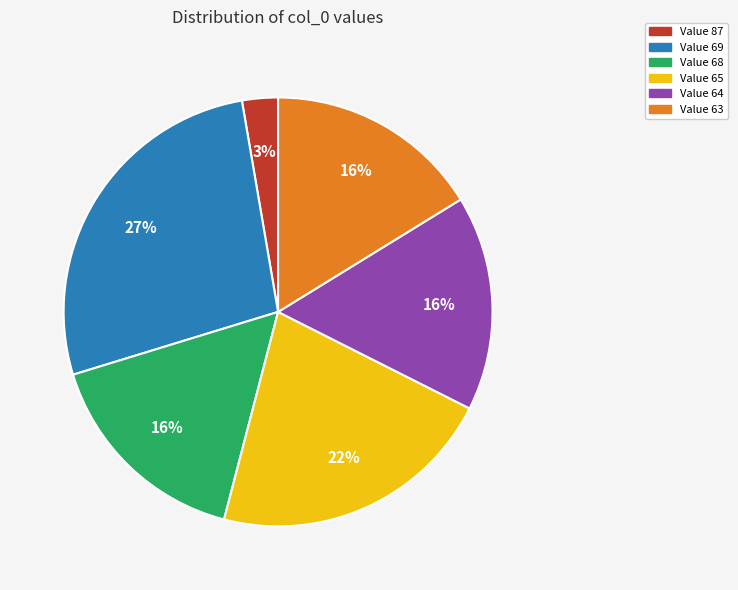

To the nearest percent, what is the difference between the largest and smallest slice percentages?

24%